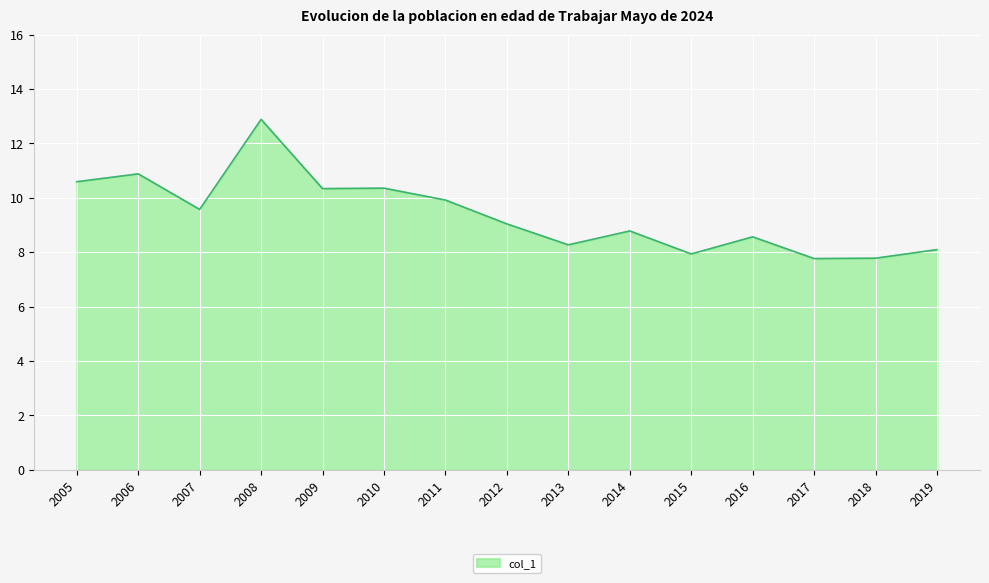

Where does the data first go above 9?

2005